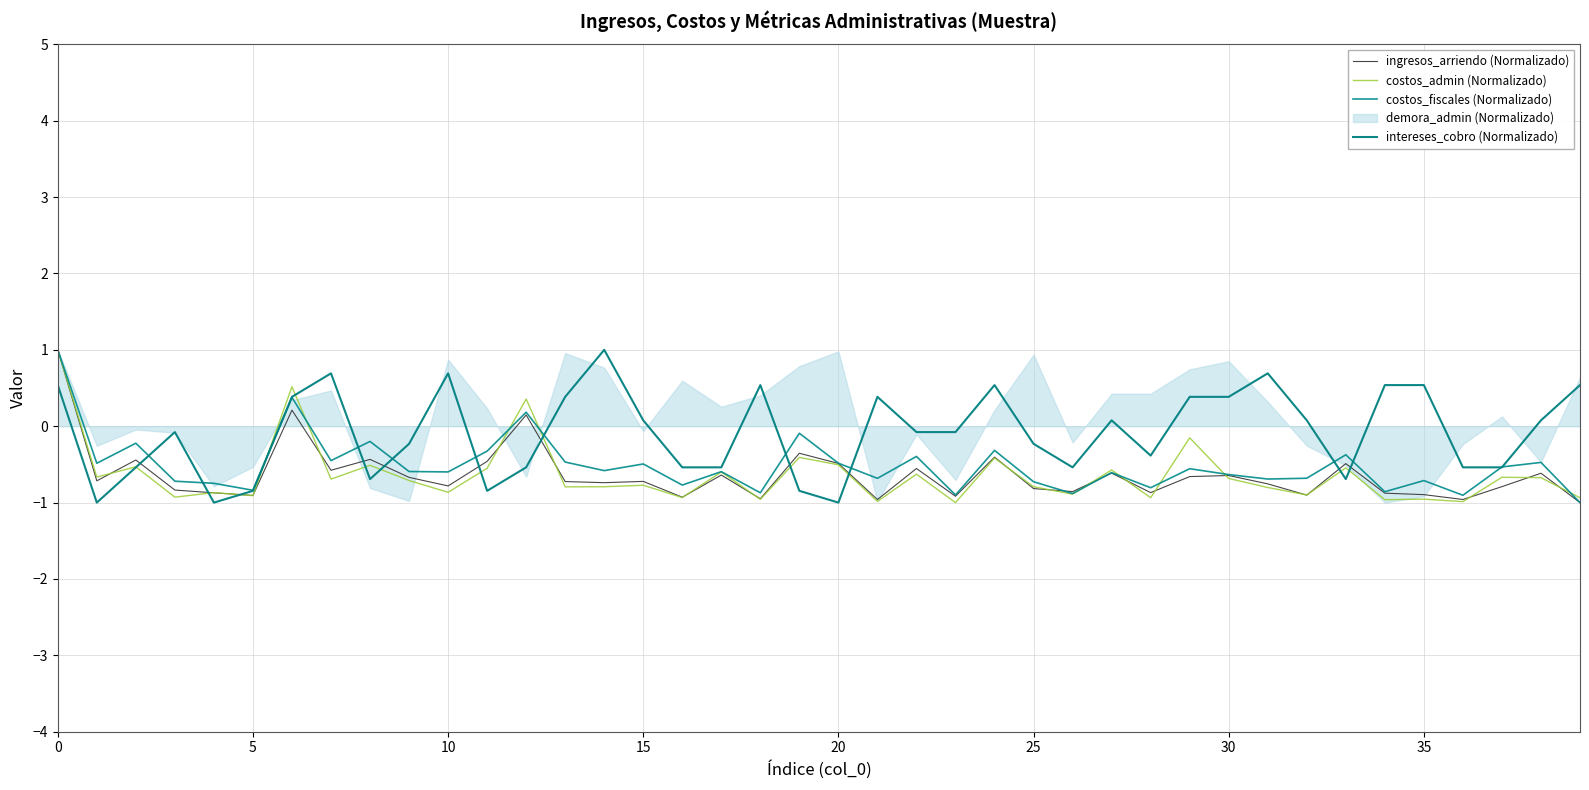

What is the sum of all costos_admin (Normalizado) values?

-25.6